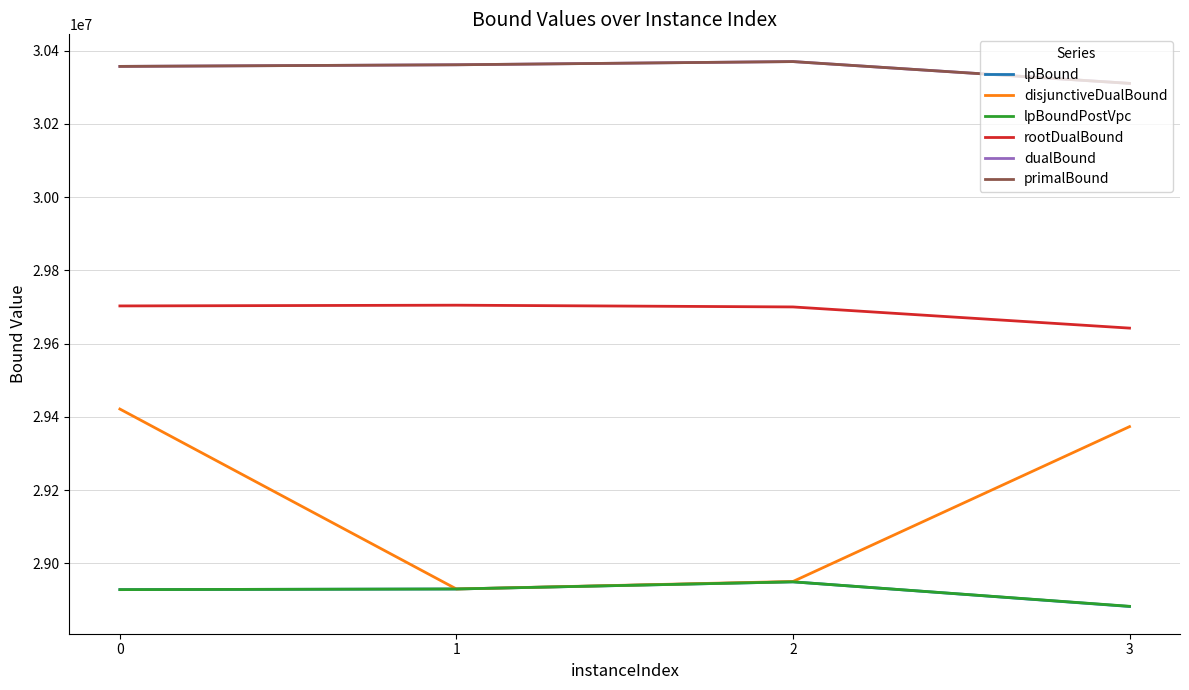

True or false: lpBoundPostVpc has a value of 28928379.6 at 0.

True